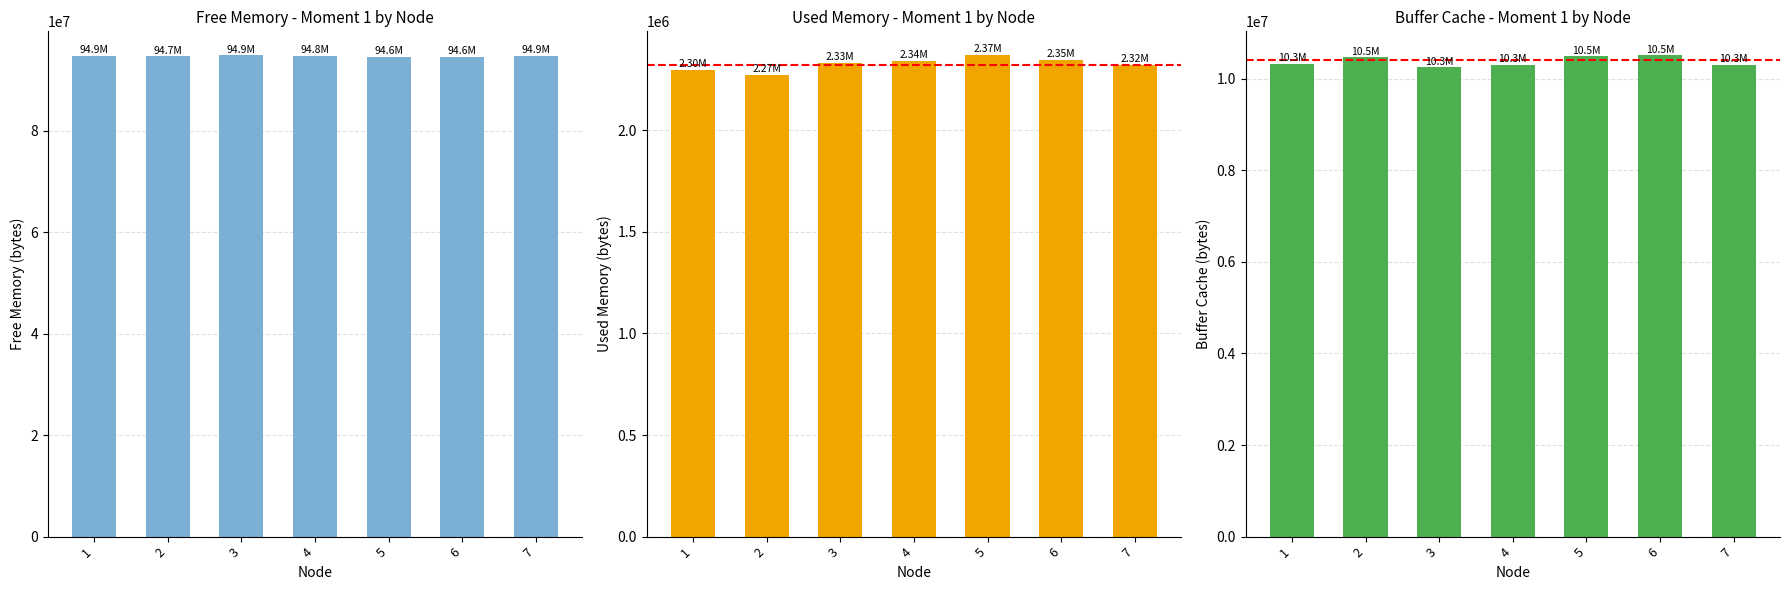

Reading right to left, extract all data points from this chart.

free: 7=94856332	6=94625584	5=94623728	4=94835464	3=94896564	2=94736696	1=94858676
used: 7=2322984	6=2346828	5=2369084	4=2339620	3=2333572	2=2274404	1=2299036
buffer_cache: 7=10304096	6=10511000	5=10490600	4=10308328	3=10253276	2=10472312	1=10325700